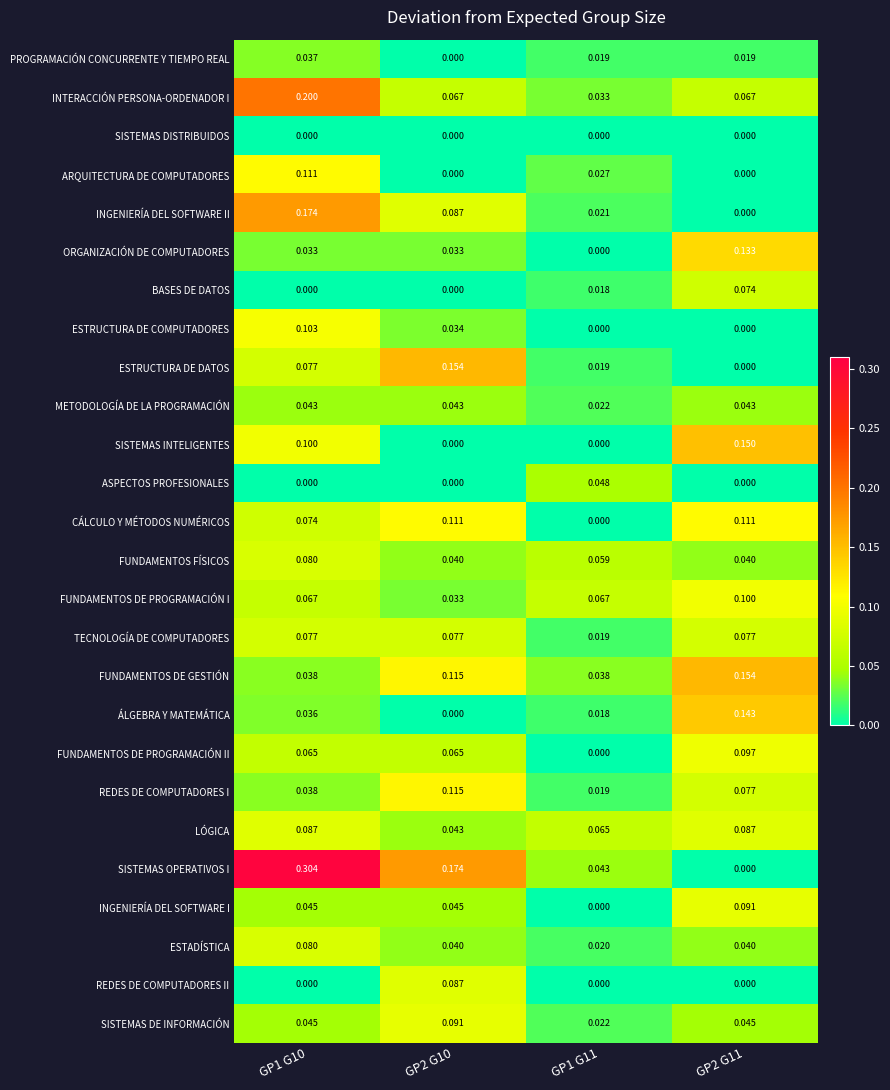

Is the value of TECNOLOGÍA DE COMPUTADORES at GP1 G10 greater than the value of SISTEMAS INTELIGENTES at GP2 G11?

No